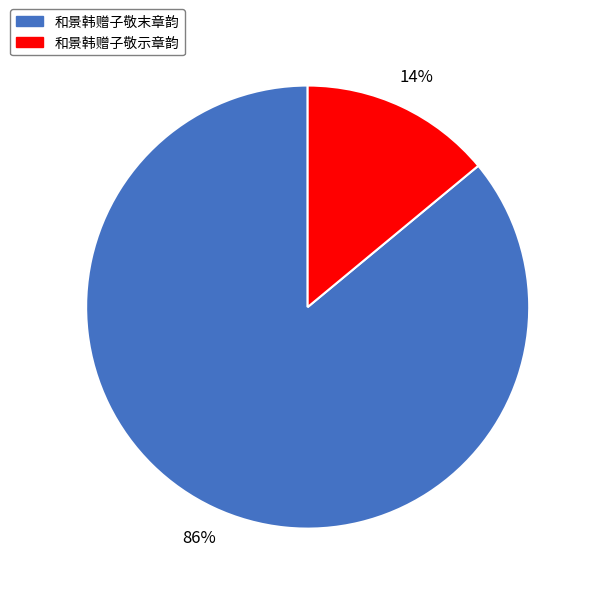

Is it true that 和景韩赠子敬示章韵 is 27% of the pie?

False